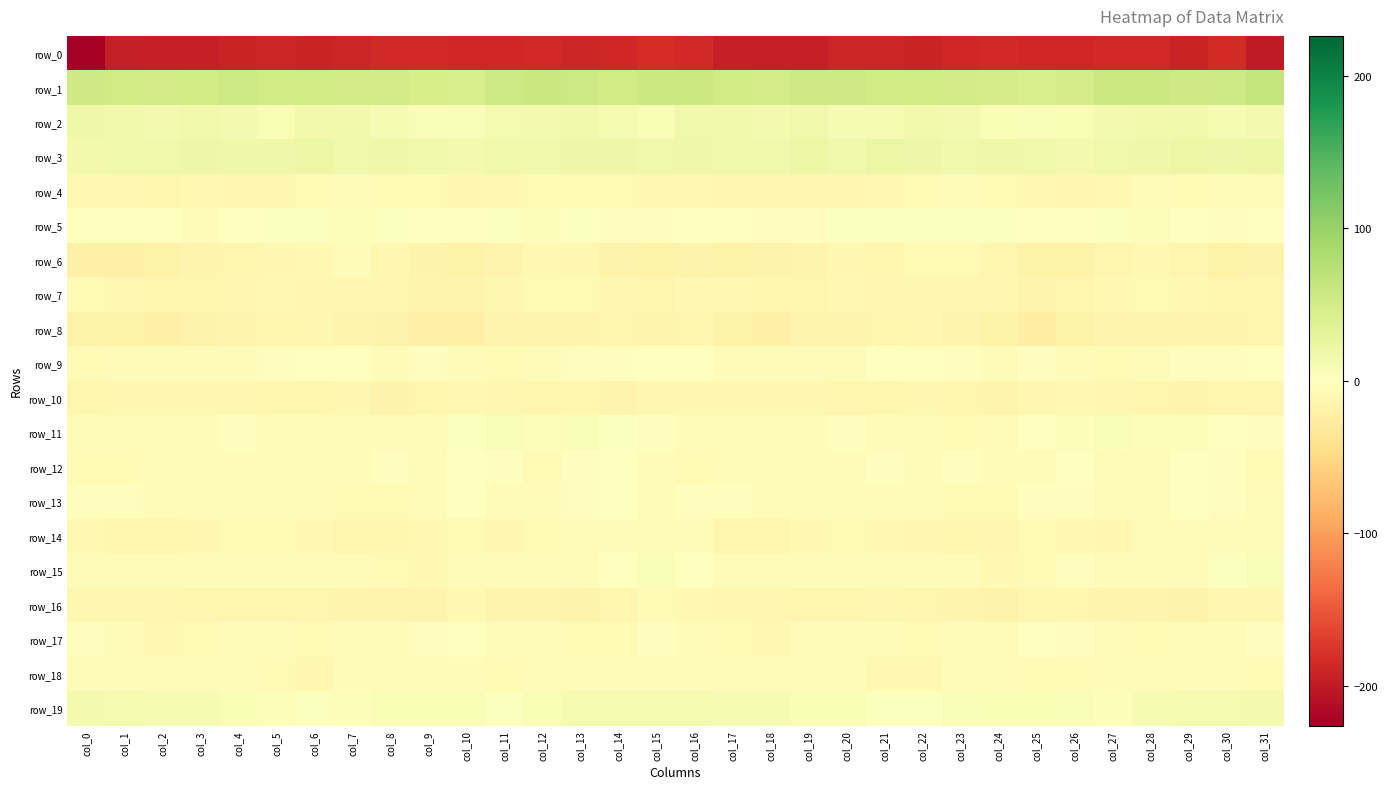

Where does the row_15 series first go above -4?

col_2